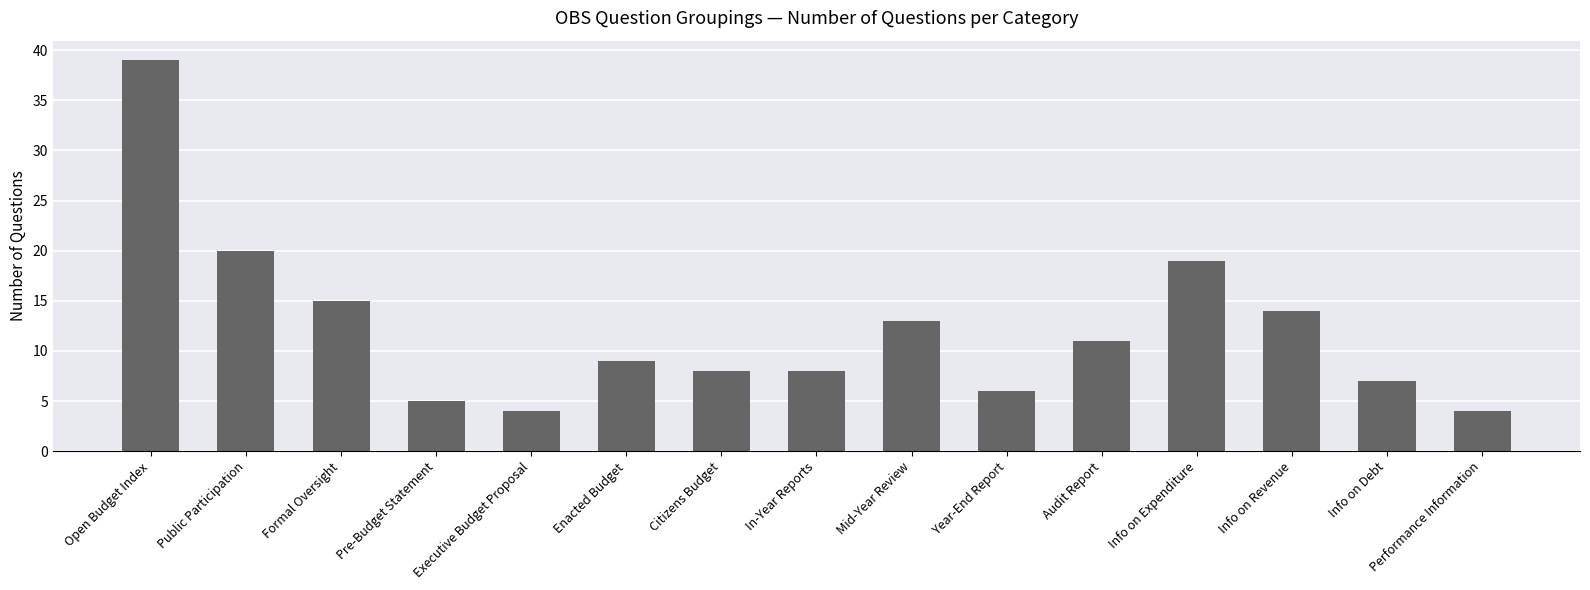

What position from the right is Info on Expenditure?

4